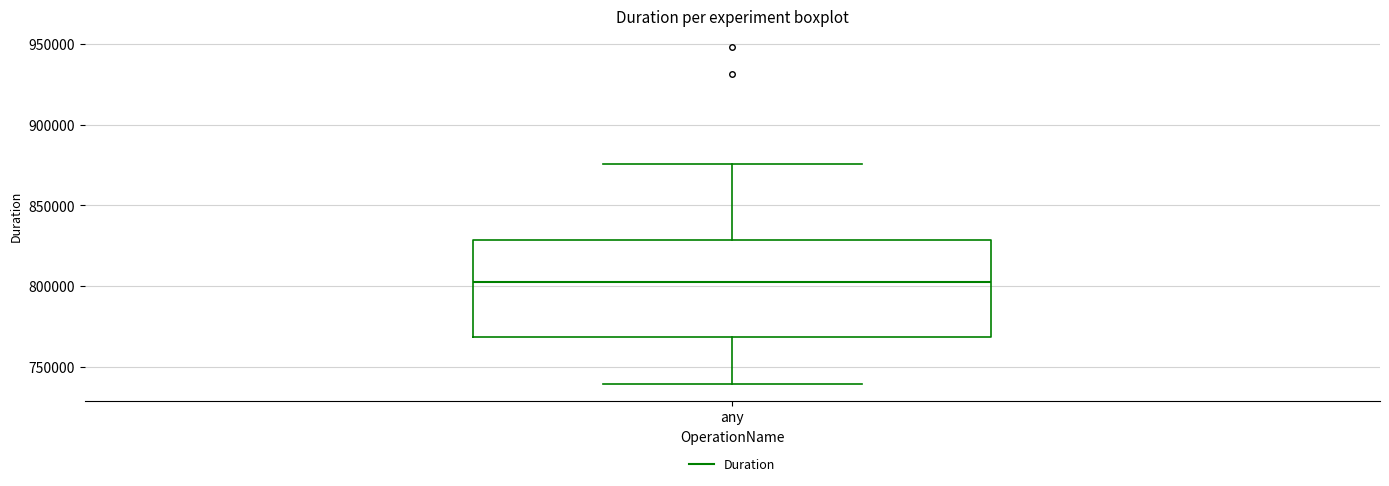

Where does the upper whisker of the box for any end on the y-axis? The values are not printed on the chart, so give them approximately, as read against the axis.

875000